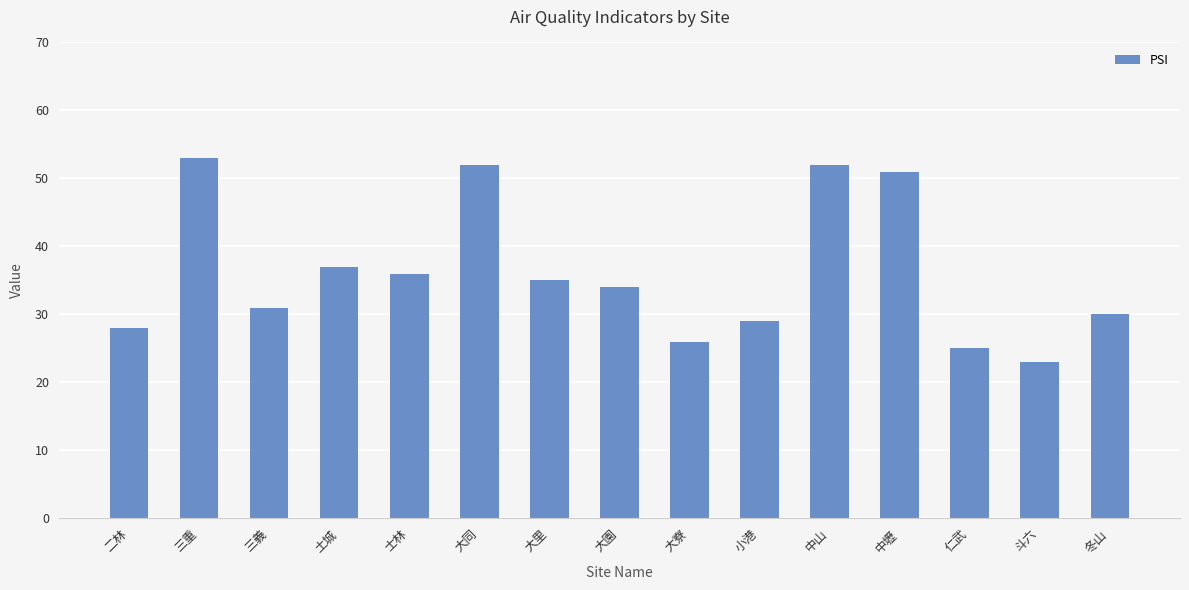

What is the ratio of the value at 大同 to the value at 三義?

1.7